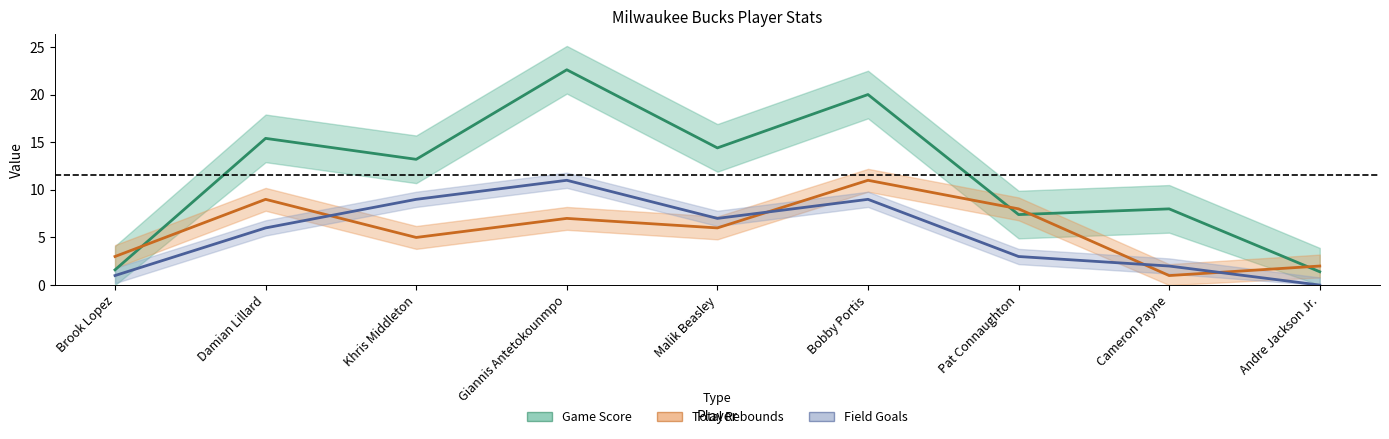

What is the sum of the Game Score values at Damian Lillard and Brook Lopez?

17.0